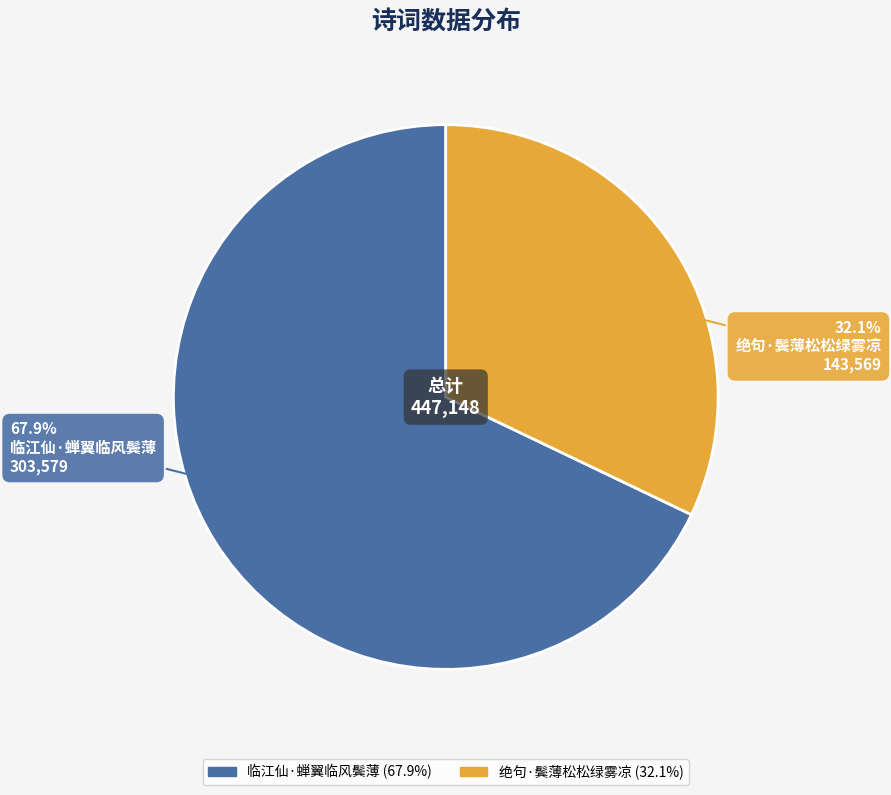

Is it true that 临江仙·蝉翼临风鬓薄 is 81% of the pie?

False